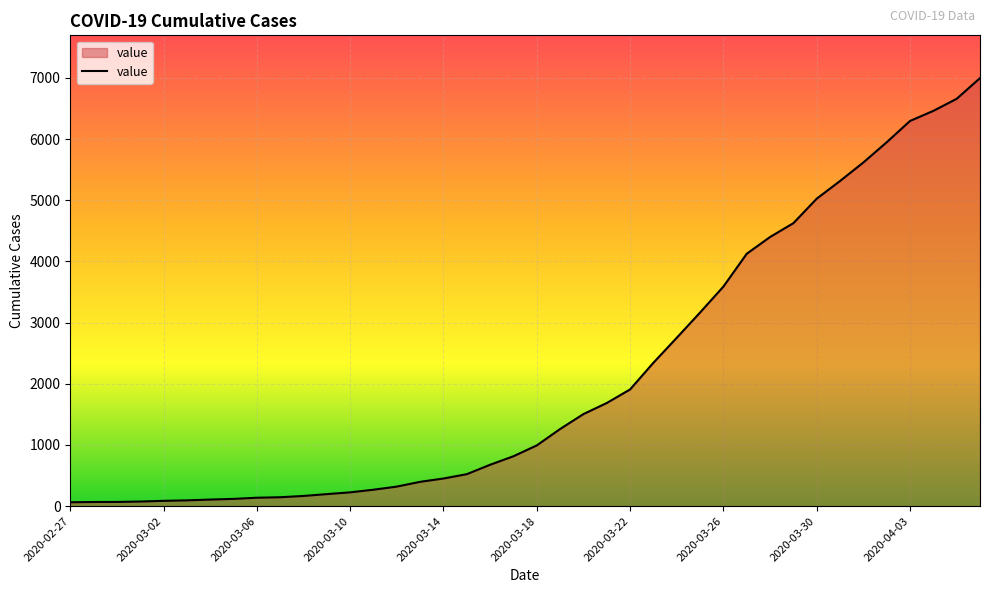

What is the difference between the maximum and minimum values?

6931